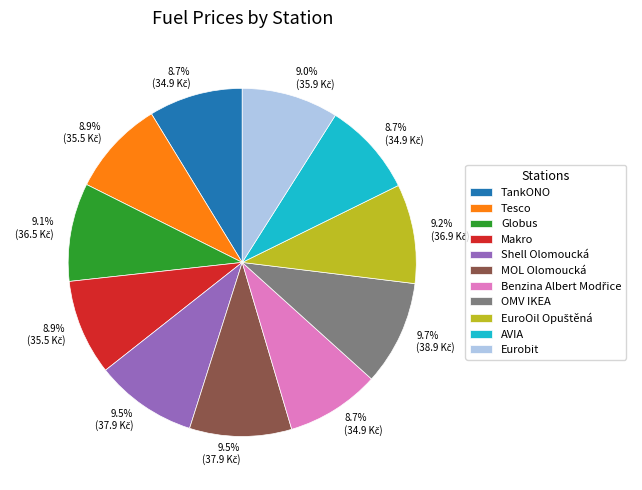

Does any single category account for the majority?

No